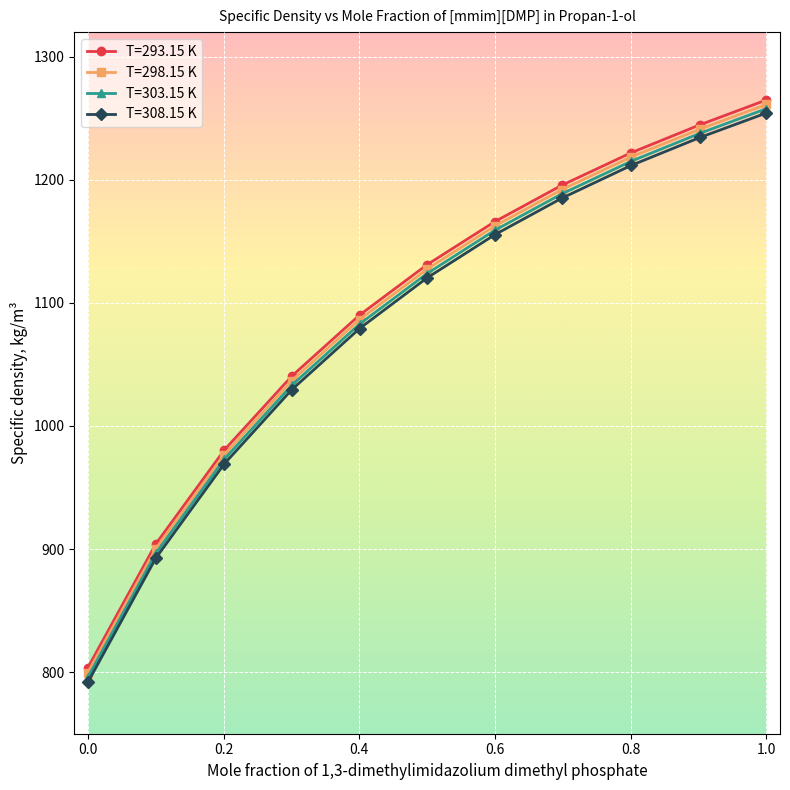

What is the difference between the second highest and minimum values in the T=298.15 K series?

441.5